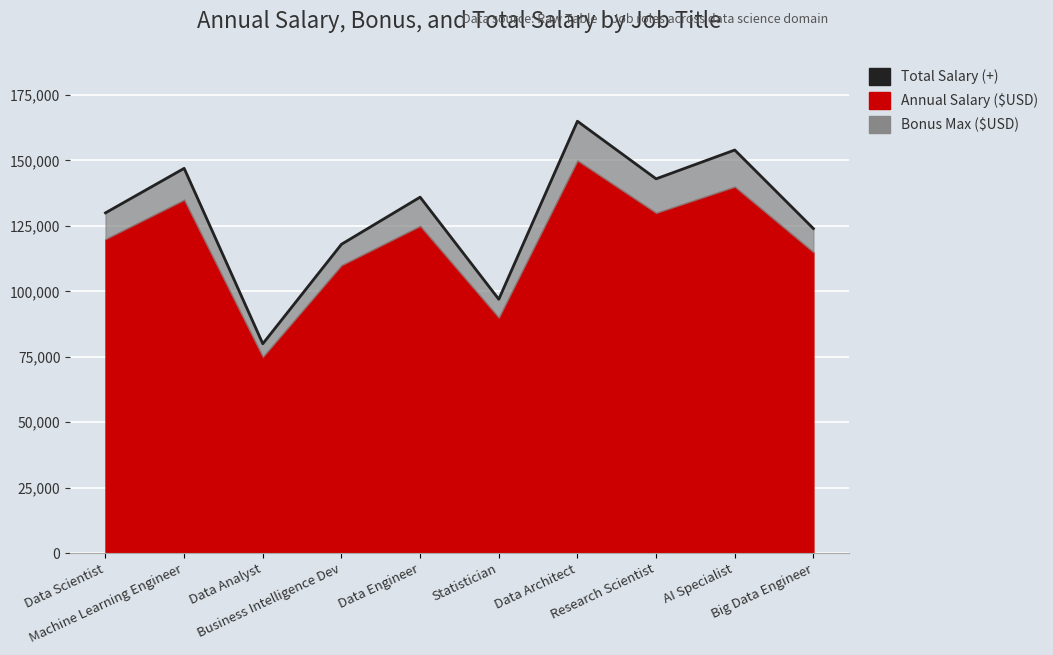

How many lines are shown in the chart?

1